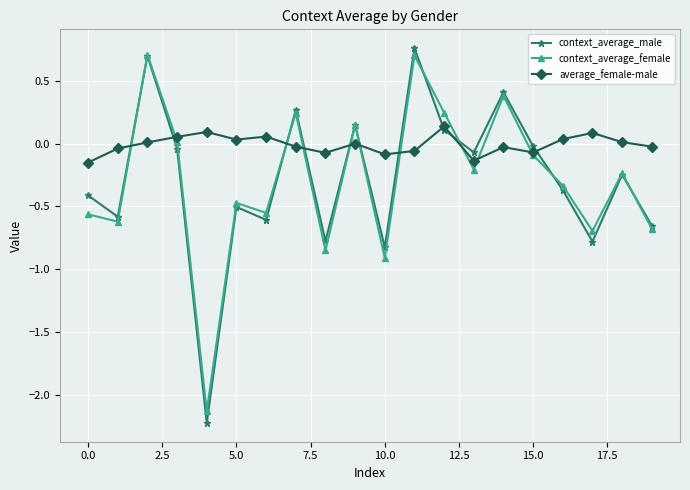

Which series has the widest spread of values?

context_average_male